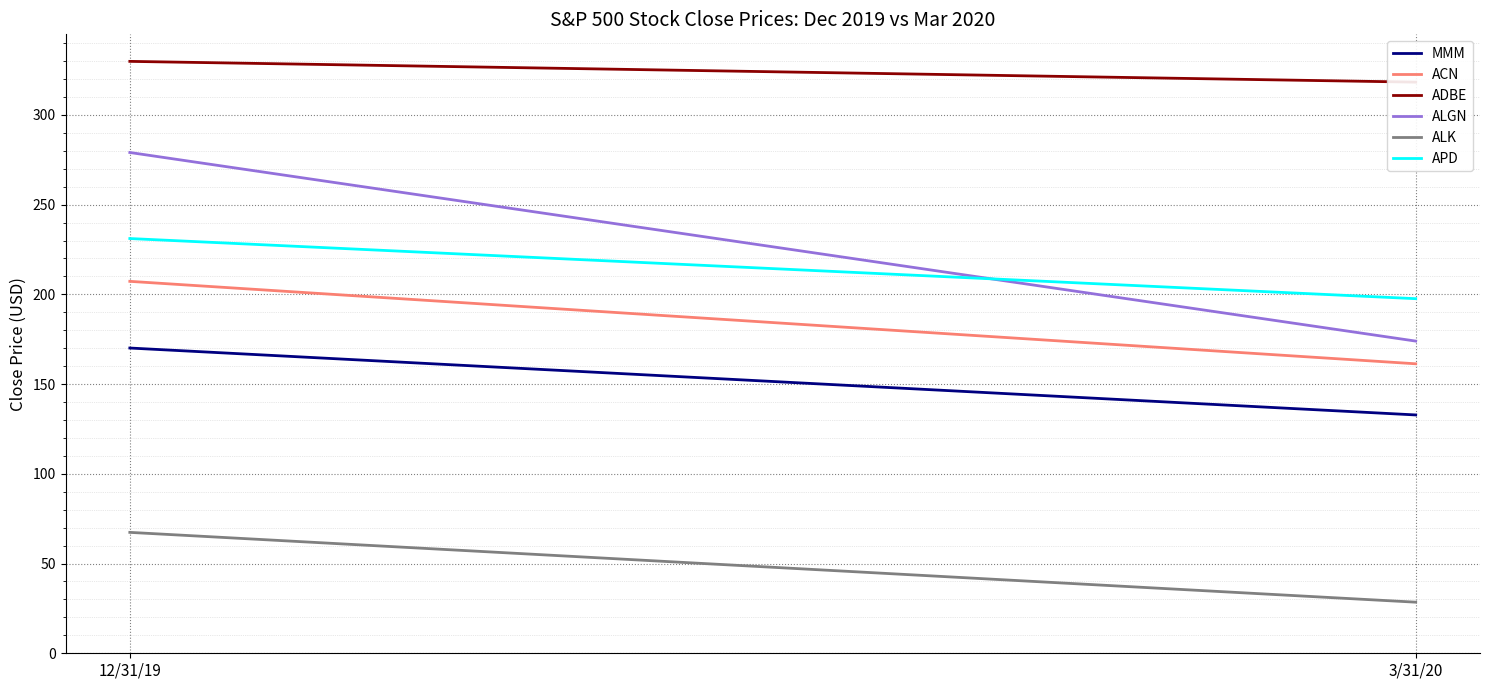

What is the value of the ALK point at the 1st from the left?

67.4